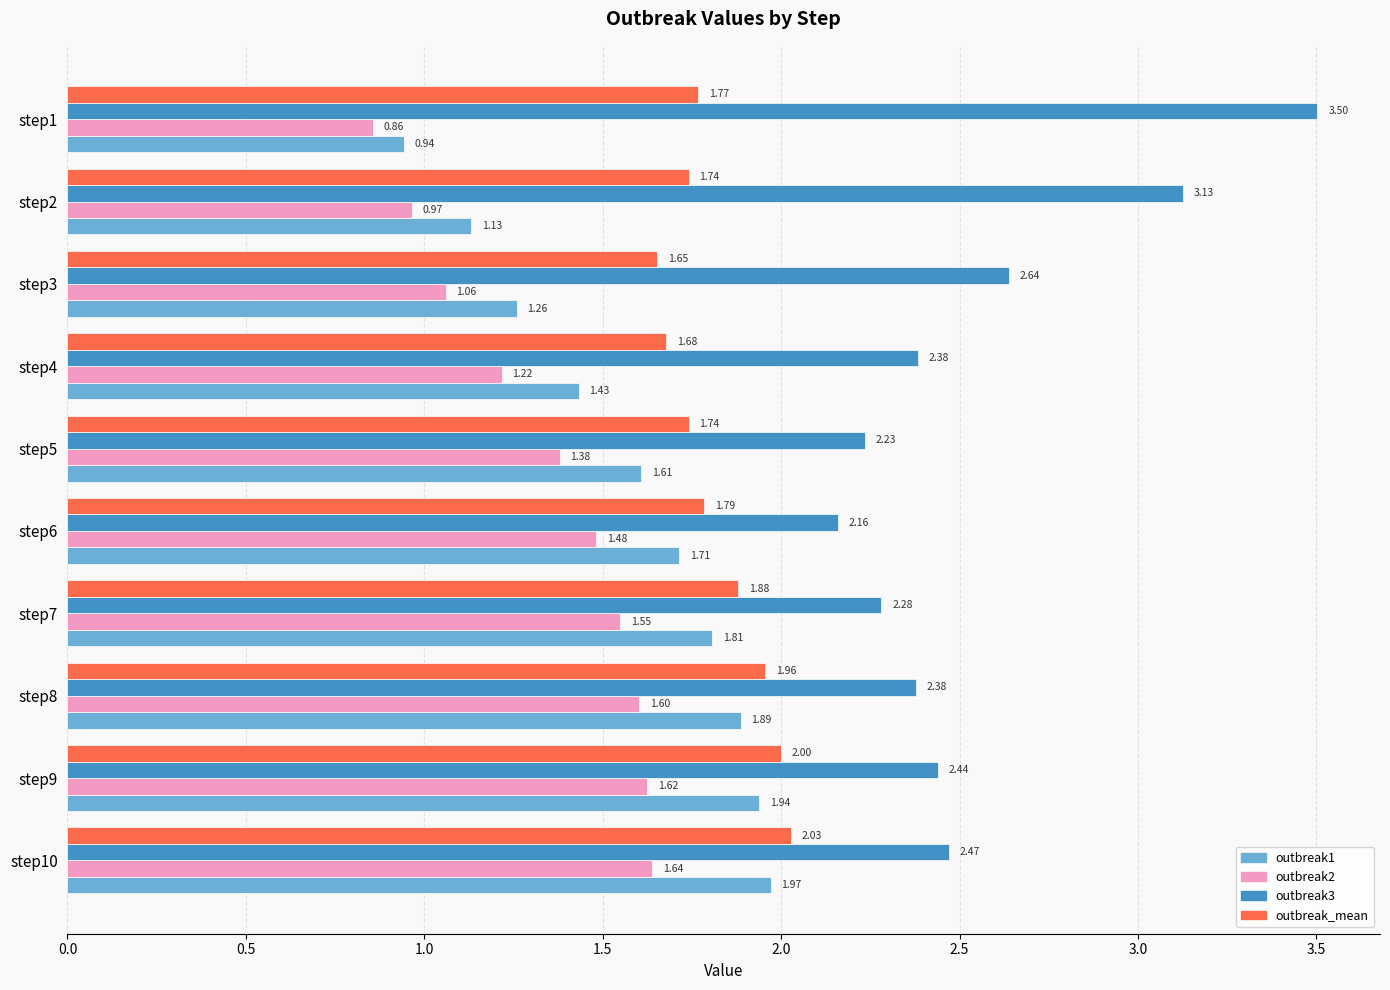

What is the sum of the outbreak2 values at step4 and step7?

2.8